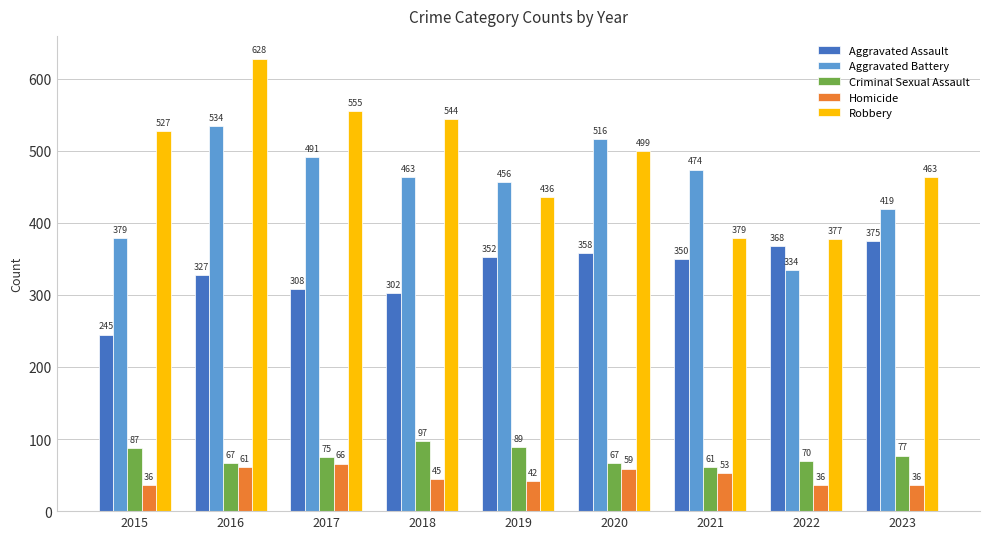

Reading left to right, extract all data points from this chart.

Aggravated Assault: 245	327	308	302	352	358	350	368	375
Aggravated Battery: 379	534	491	463	456	516	474	334	419
Criminal Sexual Assault: 87	67	75	97	89	67	61	70	77
Homicide: 36	61	66	45	42	59	53	36	36
Robbery: 527	628	555	544	436	499	379	377	463